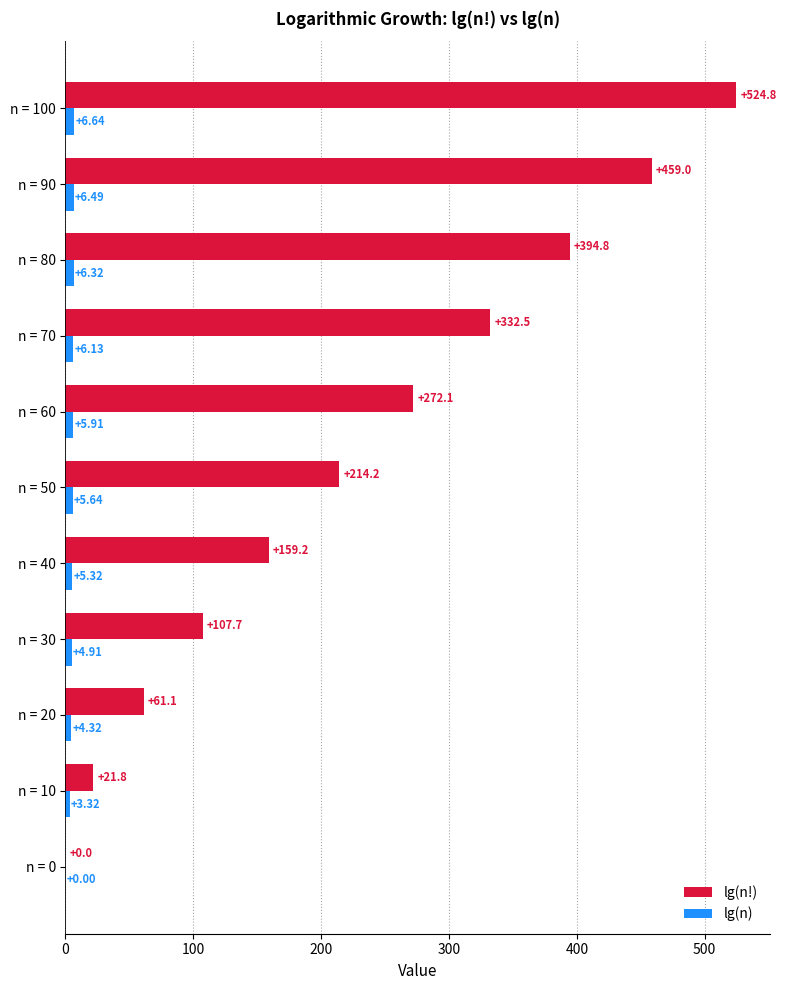

Which series has the largest total across all categories?

lg(n!)